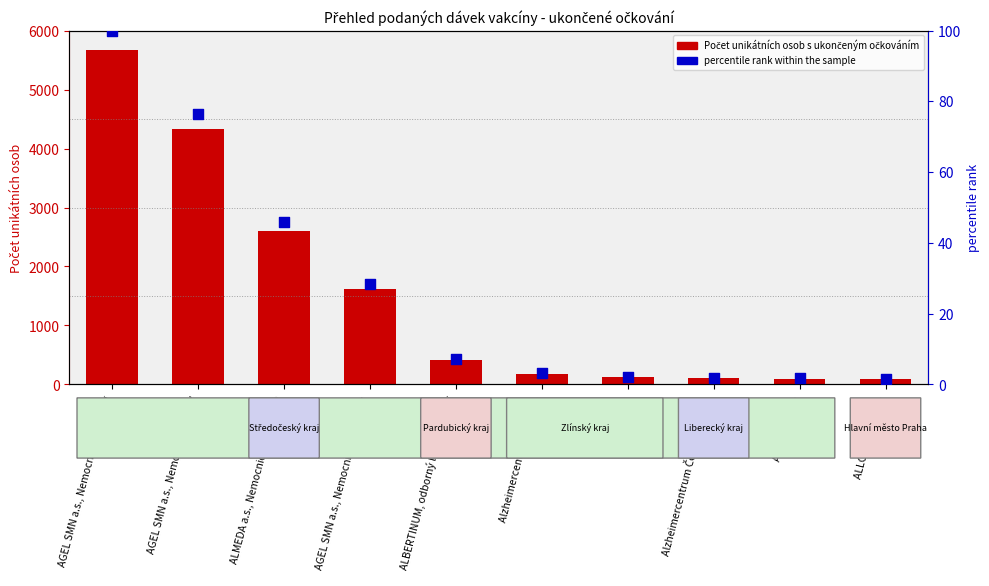

What is the total value across all series at ALBERTINUM, odborný léčebný ústav?

420.3